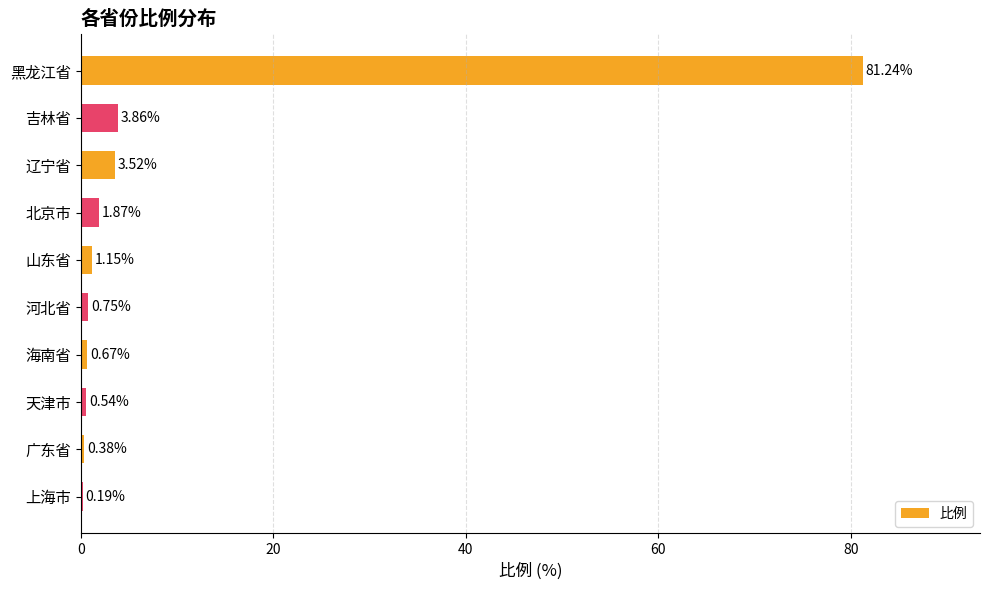

What is the sum of all values?

94.2